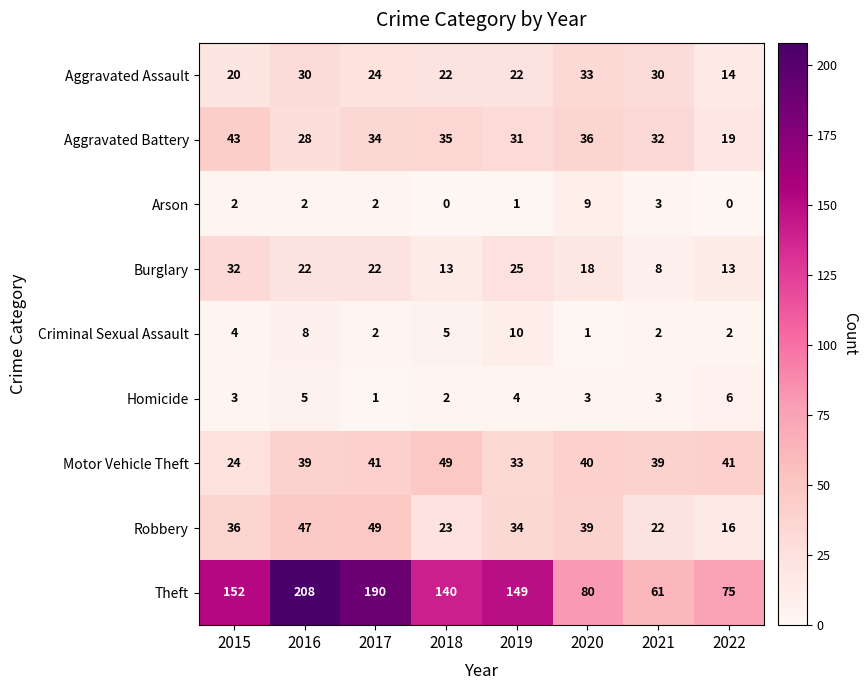

Rank the series at 2020 from highest to lowest value.

Theft, Motor Vehicle Theft, Robbery, Aggravated Battery, Aggravated Assault, Burglary, Arson, Homicide, Criminal Sexual Assault